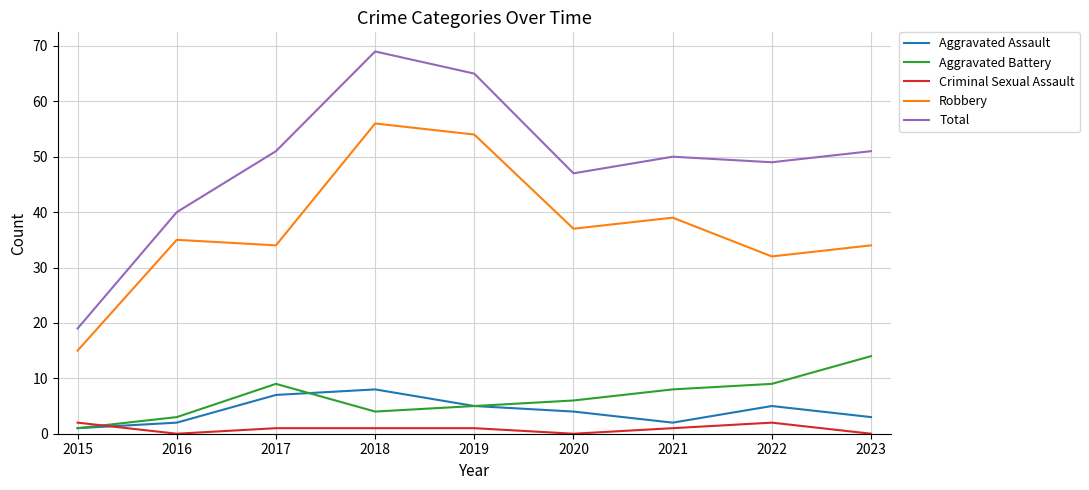

Reading right to left, extract all data points from this chart.

Aggravated Assault: 2023=3	2022=5	2021=2	2020=4	2019=5	2018=8	2017=7	2016=2	2015=1
Aggravated Battery: 2023=14	2022=9	2021=8	2020=6	2019=5	2018=4	2017=9	2016=3	2015=1
Criminal Sexual Assault: 2023=0	2022=2	2021=1	2020=0	2019=1	2018=1	2017=1	2016=0	2015=2
Robbery: 2023=34	2022=32	2021=39	2020=37	2019=54	2018=56	2017=34	2016=35	2015=15
Total: 2023=51	2022=49	2021=50	2020=47	2019=65	2018=69	2017=51	2016=40	2015=19